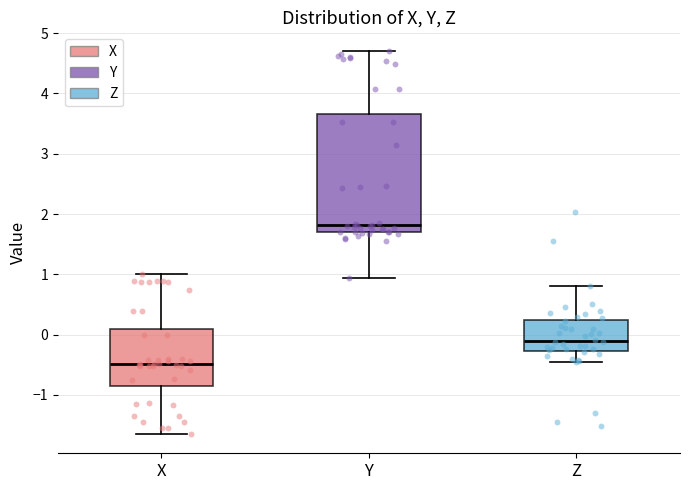

Reading left to right, read every box against the y-axis: the position of its median line, the range the box covers, and the ends of its whiskers. The values are not printed on the chart, so give them approximately, as read against the axis.

X: median -0.5, box -0.8 to 0.1, whiskers -1.6 to 1.0
Y: median 1.8, box 1.7 to 3.7, whiskers 0.9 to 4.7
Z: median -0.1, box -0.3 to 0.2, whiskers -0.5 to 0.8